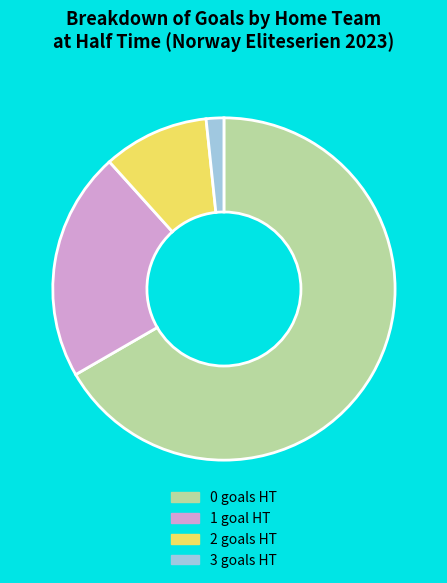

How many segments does this pie chart have?

4